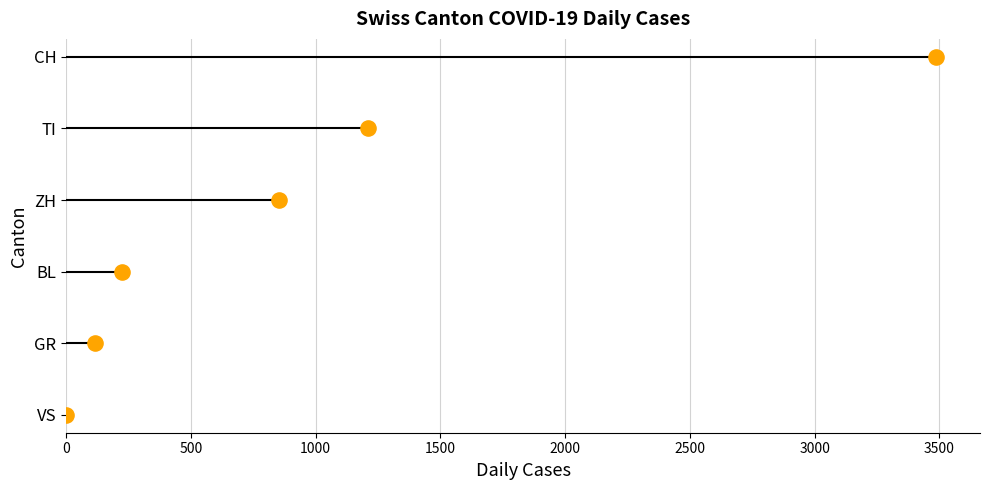

Approximately how many times larger is the value at 500 compared to 1500?

0.3